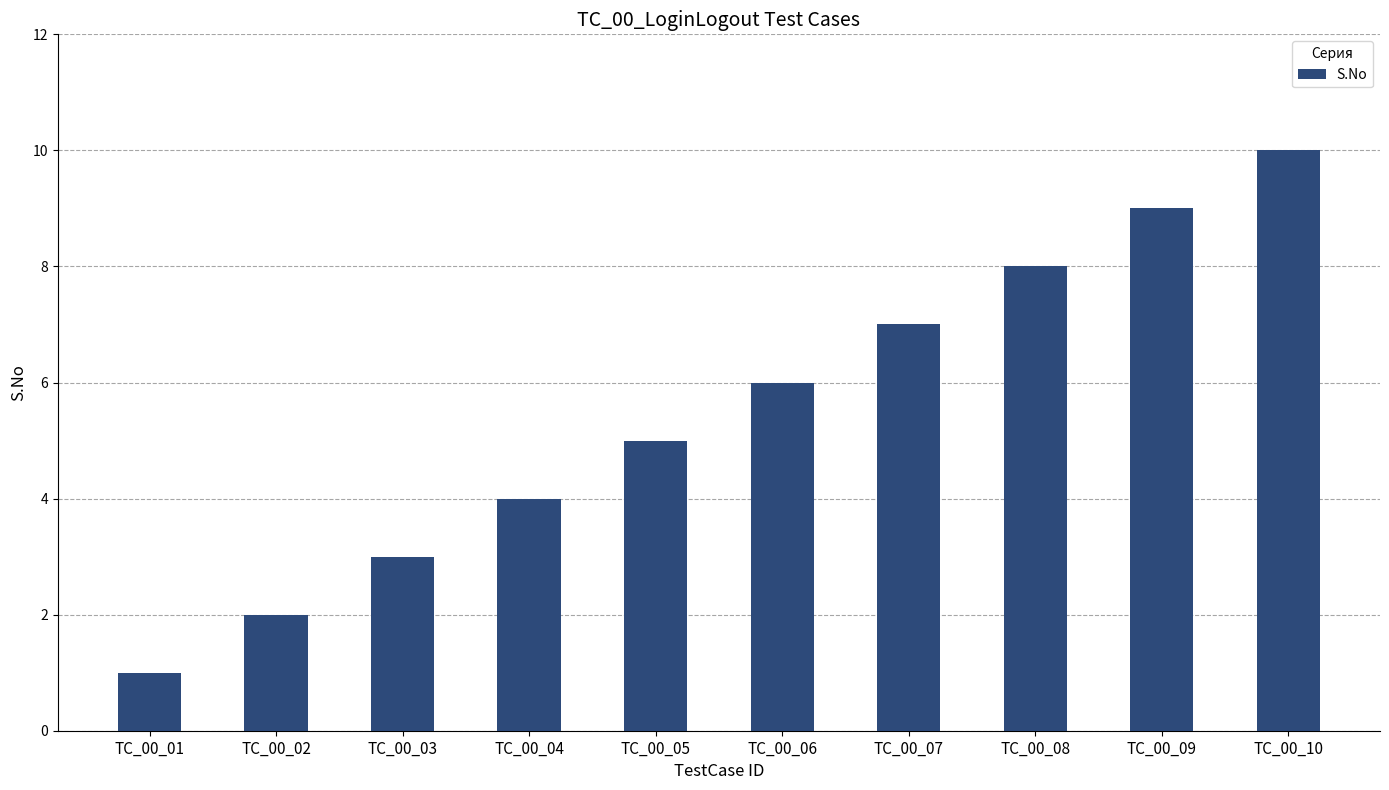

Count the values in the range 3 to 8.

6